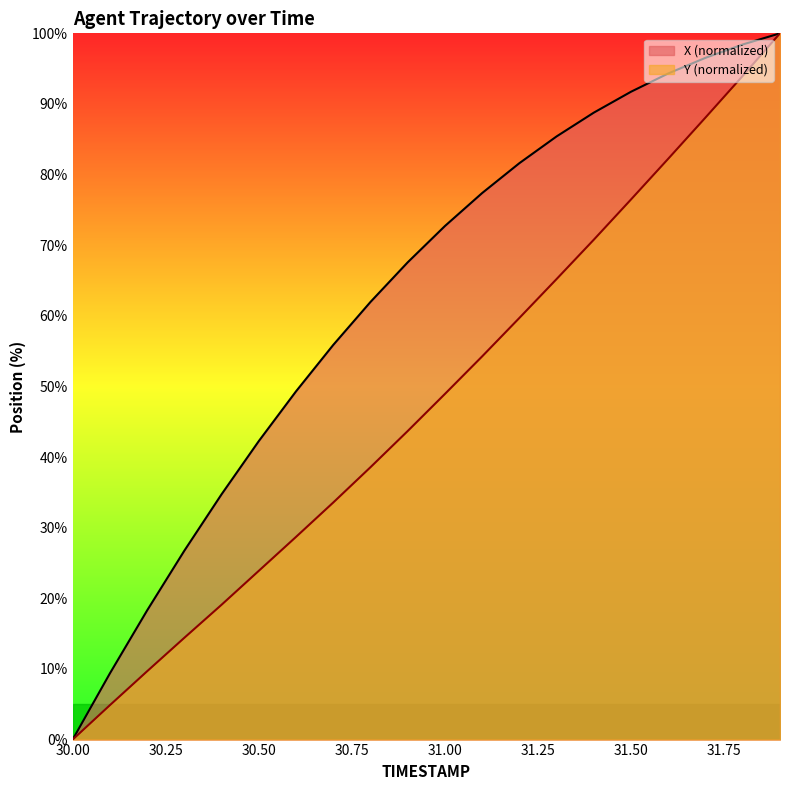

True or false: X and Y cross at least once.

False